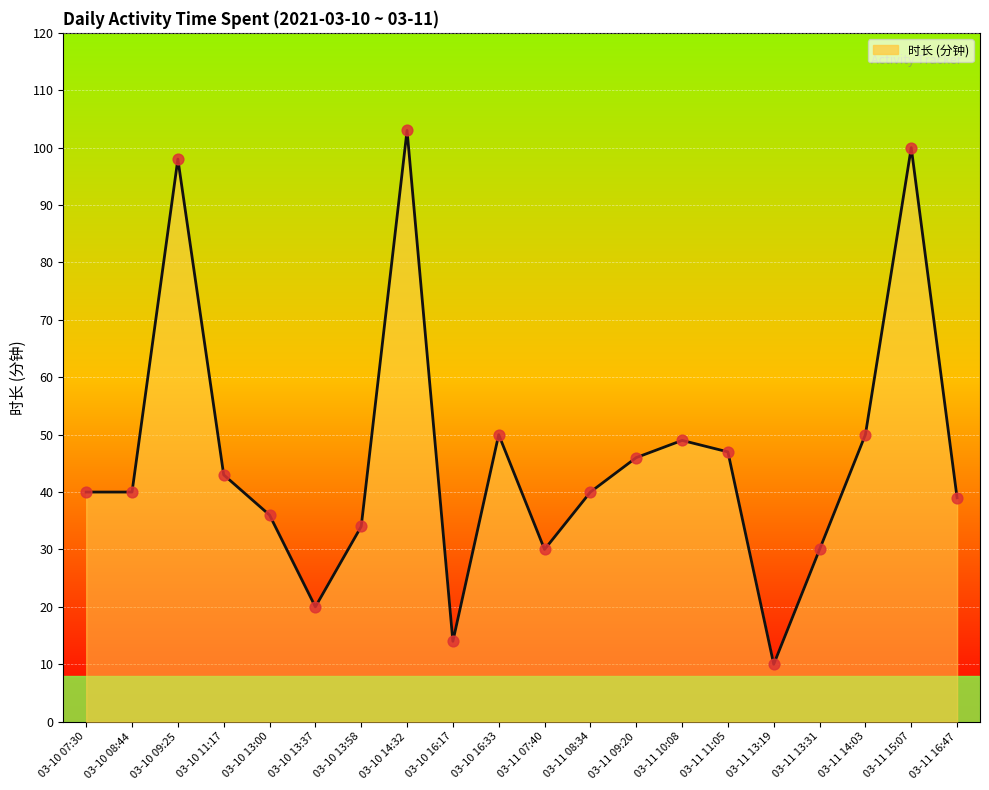

Which has a higher value, 03-10 07:30 or 03-10 16:33?

03-10 16:33